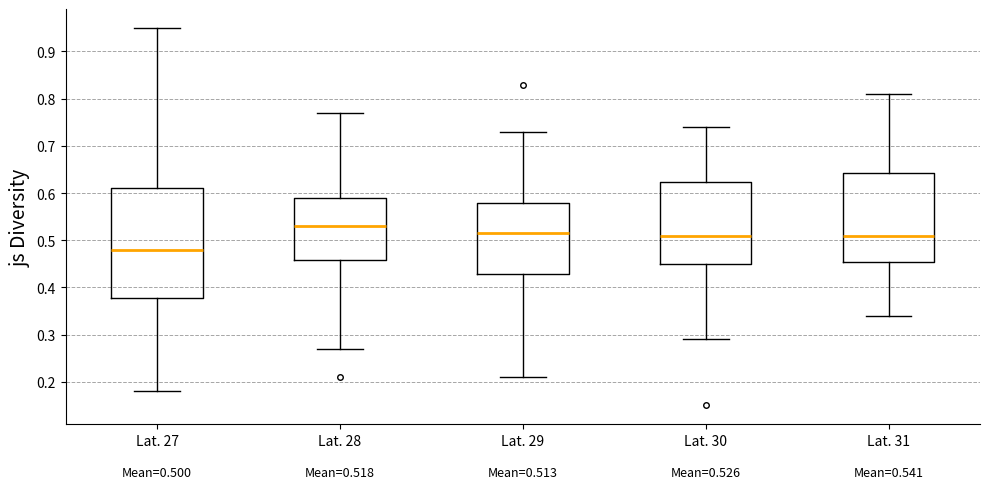

Which box's median line is the highest?

Lat. 28